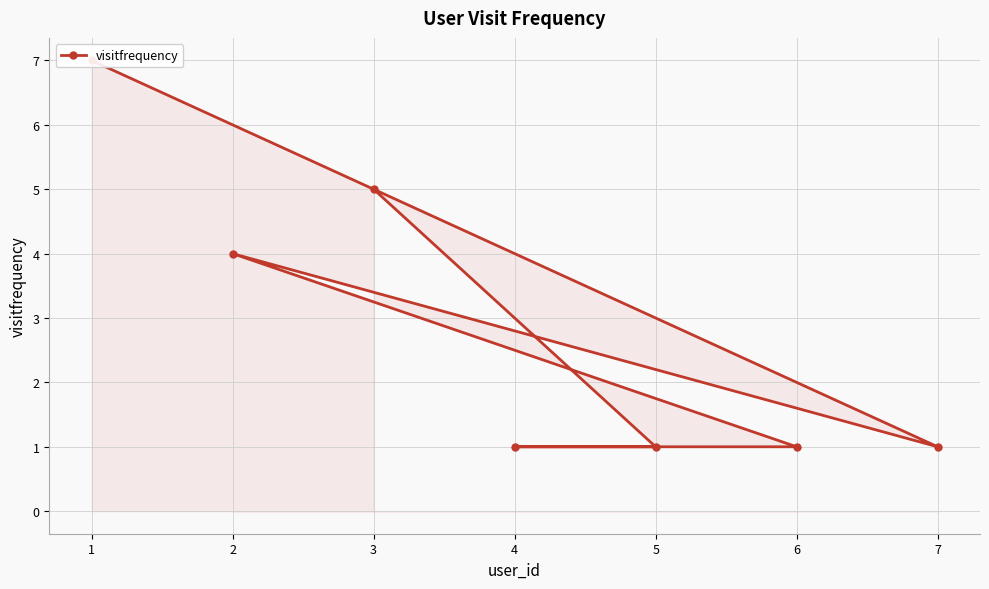

List the labels in order of value, smallest first.

5, 4, 6, 7, 2, 3, 1